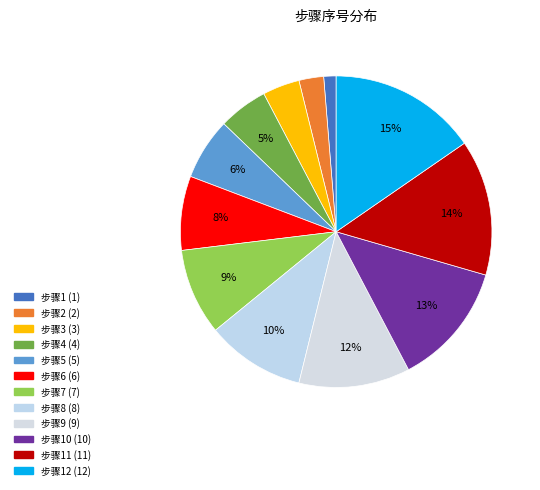

How many segments does this pie chart have?

12